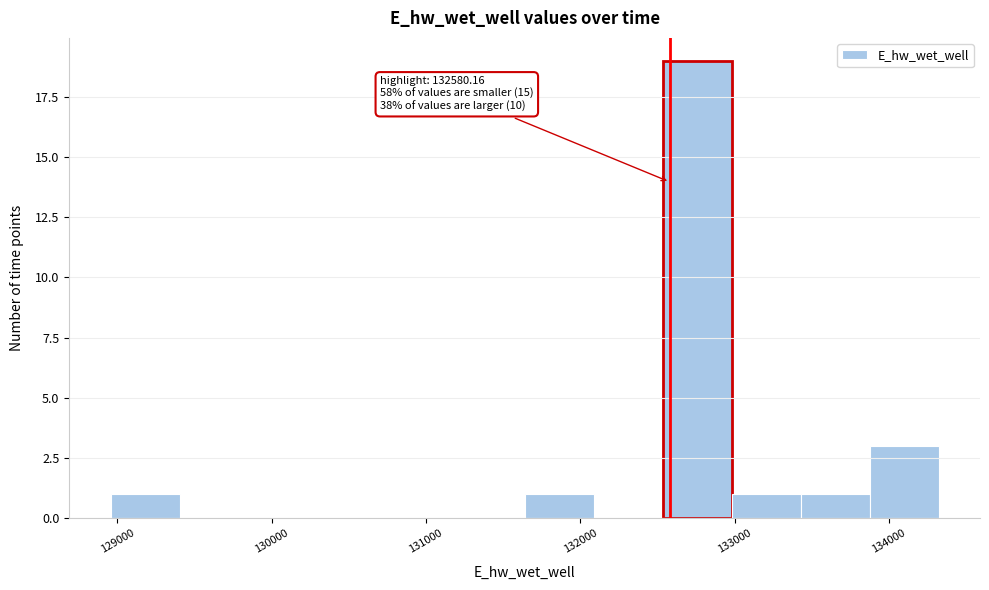

Over which range of the x-axis is the bar tallest?

132500 to 133000